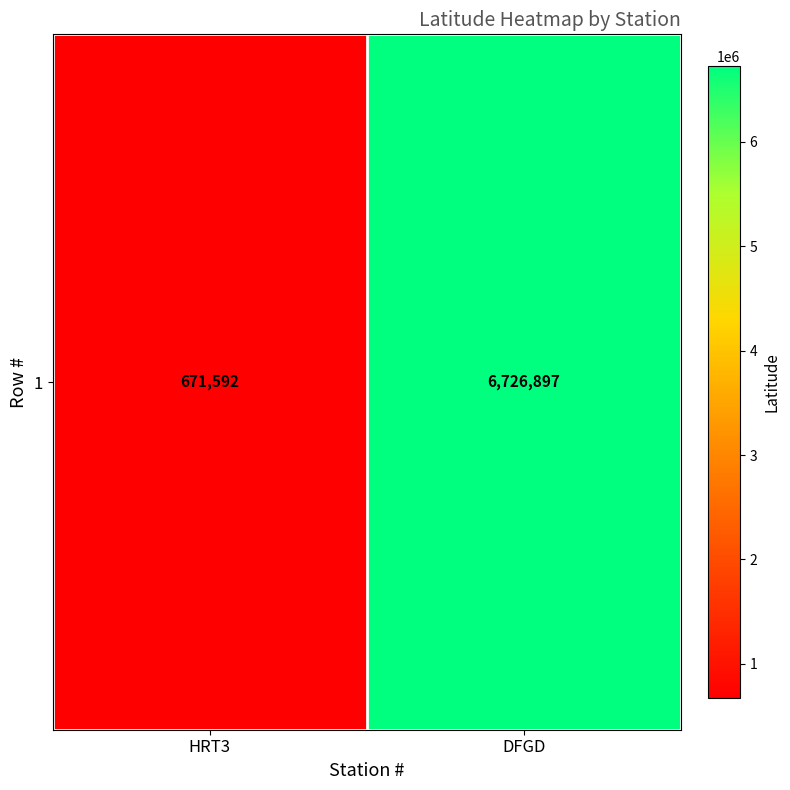

What is the change in value from HRT3 to DFGD?

+6055305